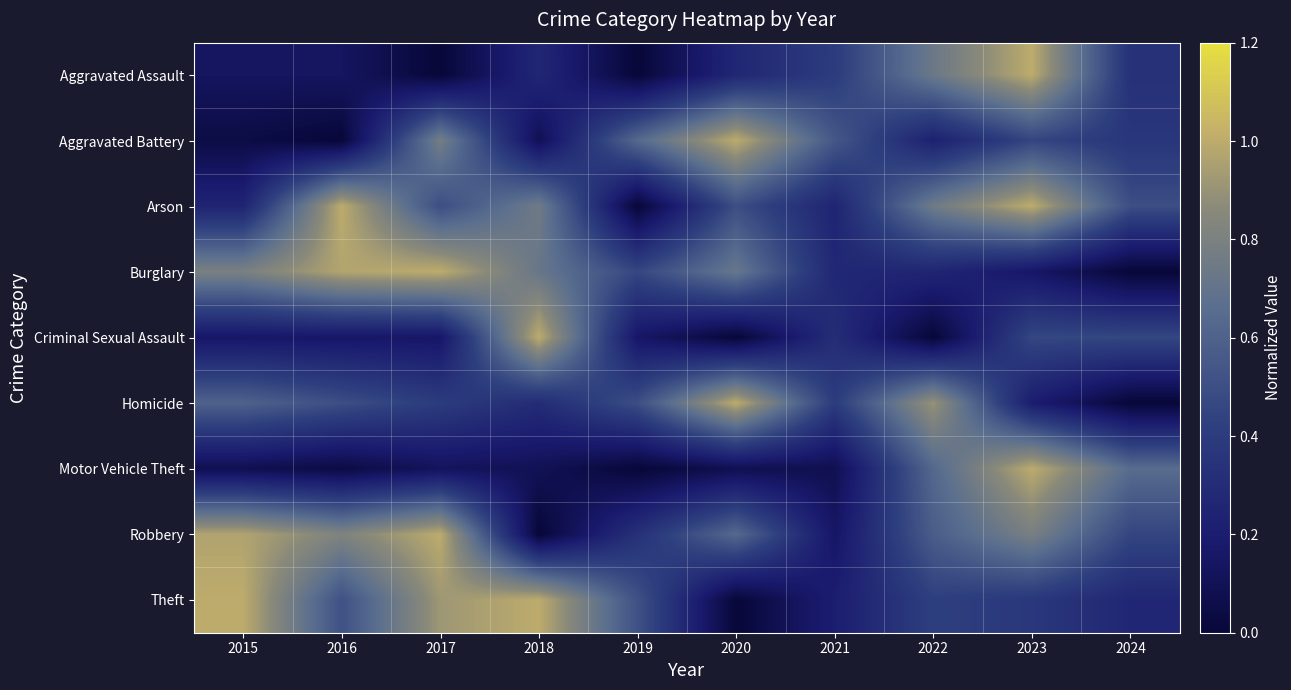

Which label corresponds to the largest value in the chart?

2023